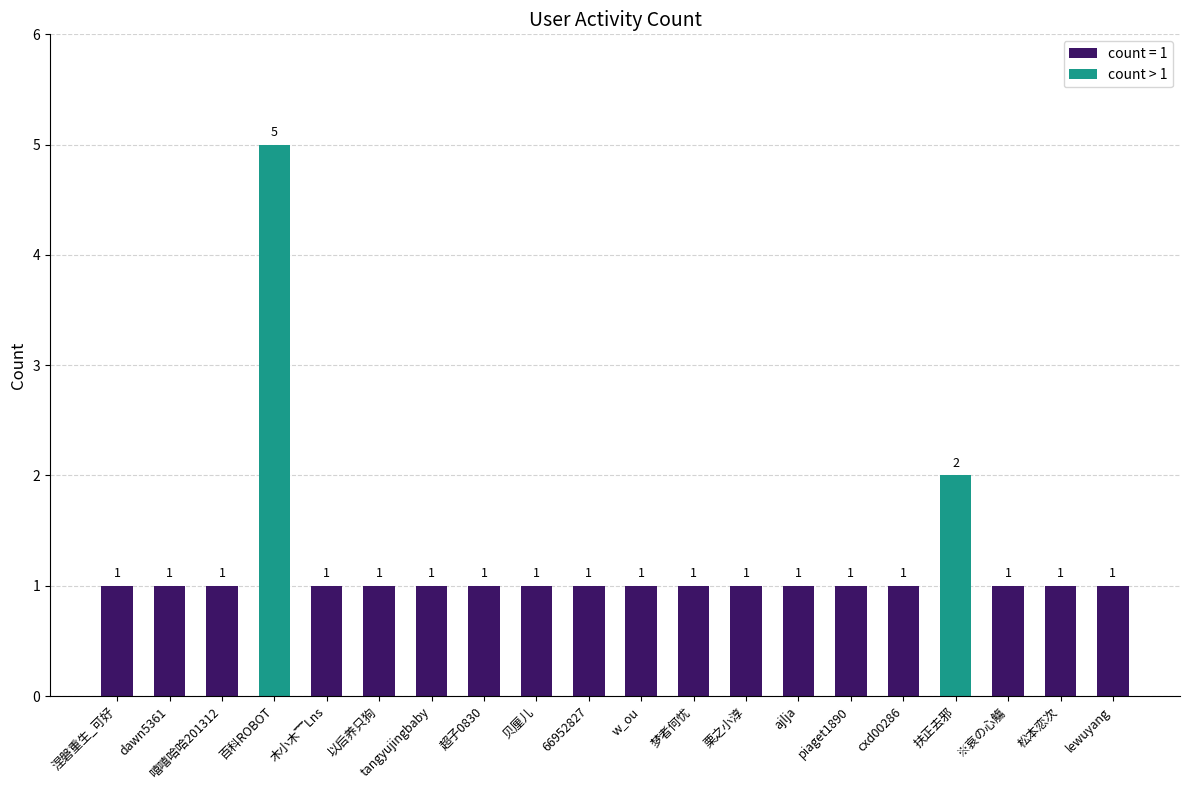

At which category does the chart reach its peak across all series?

百科ROBOT